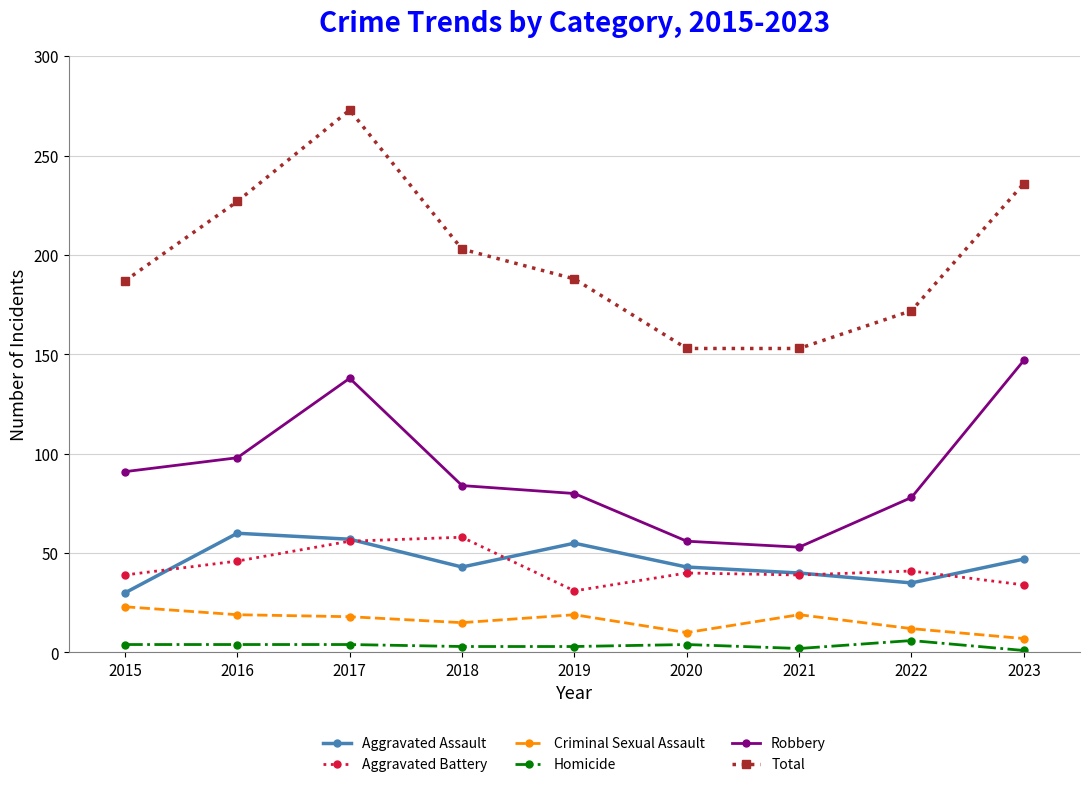

True or false: Criminal Sexual Assault has more than 1 points higher than both neighbors.

True